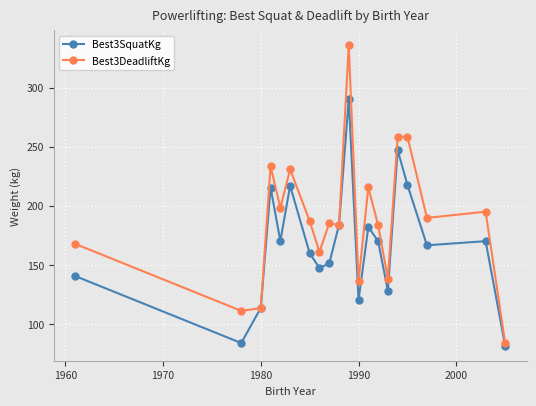

Which series has the largest total across all categories?

Best3DeadliftKg